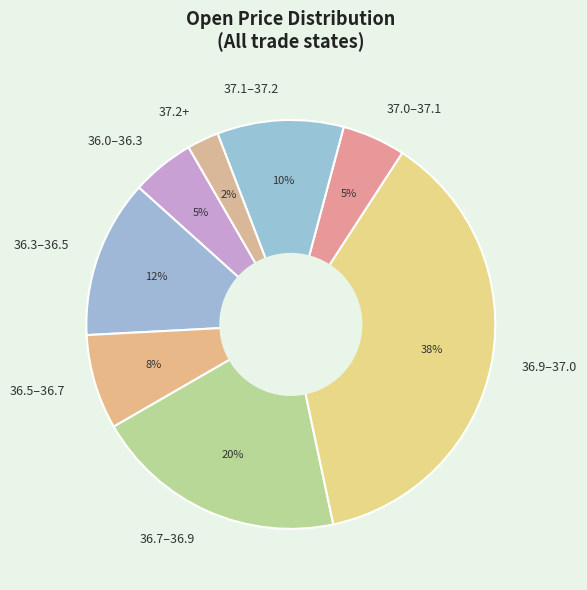

Which category has the biggest portion of the pie?

36.9–37.0